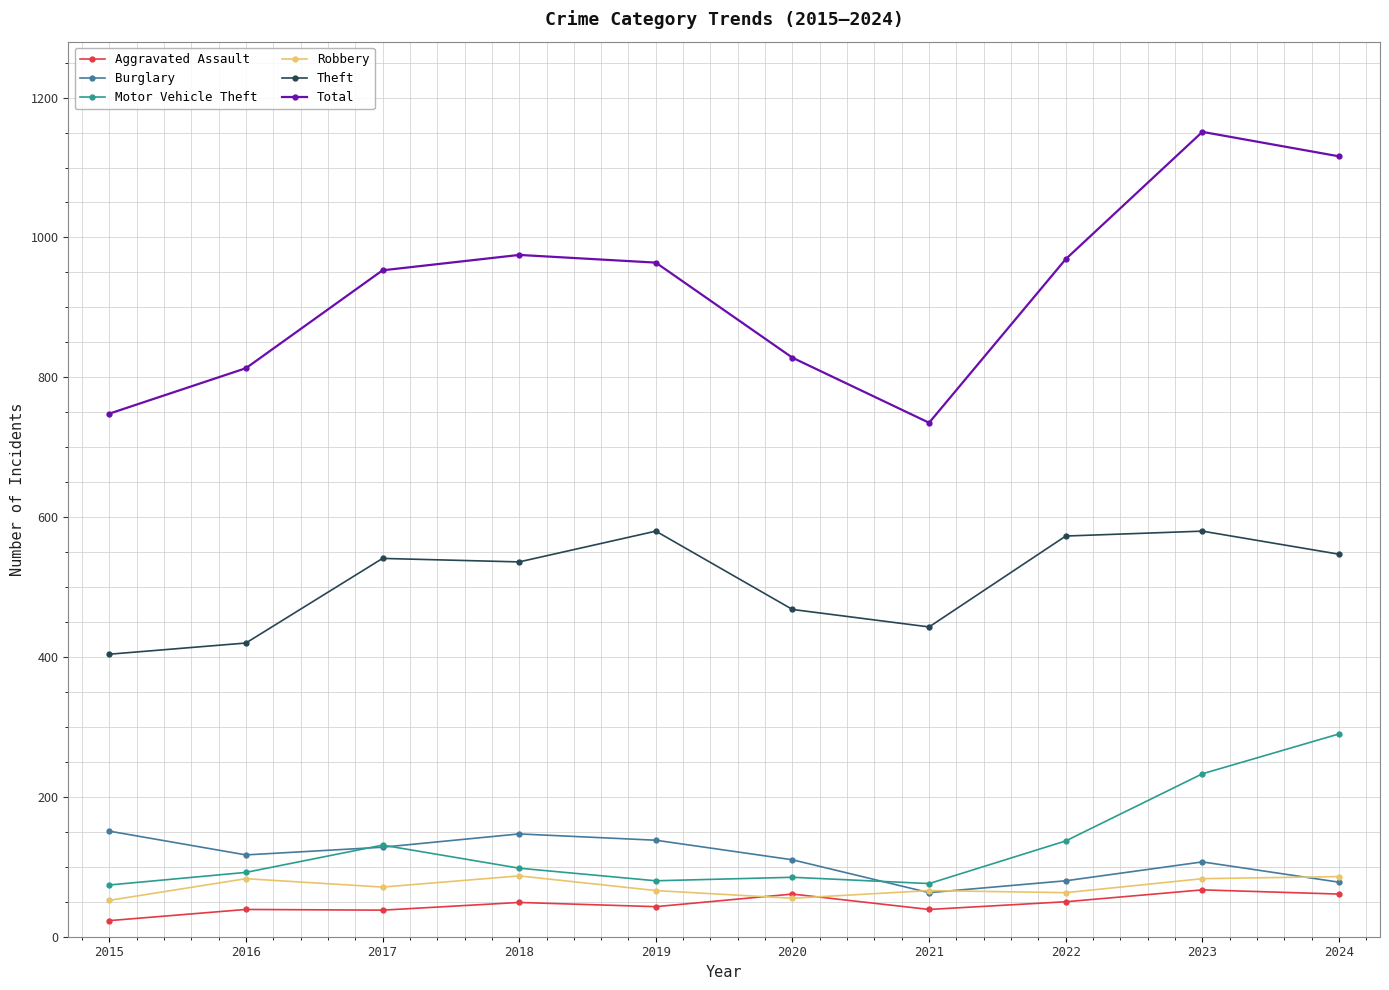

What is the average value of the Total series?

925